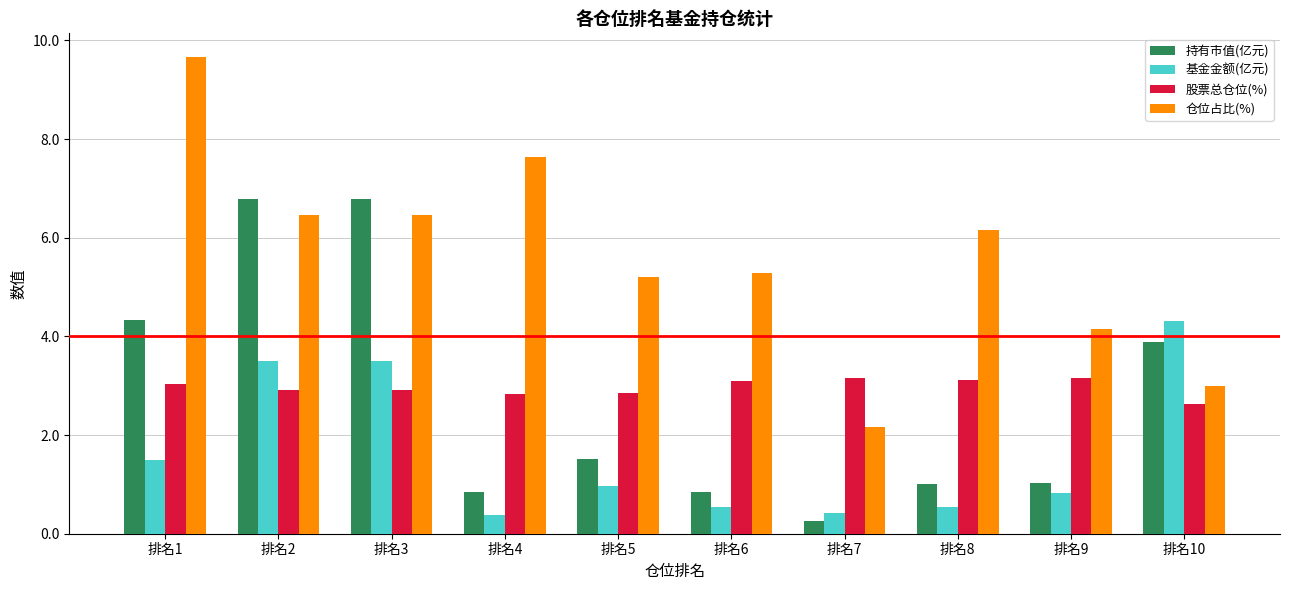

The 持有市值(亿元) series shows 3.9 at 排名2. True or false?

False